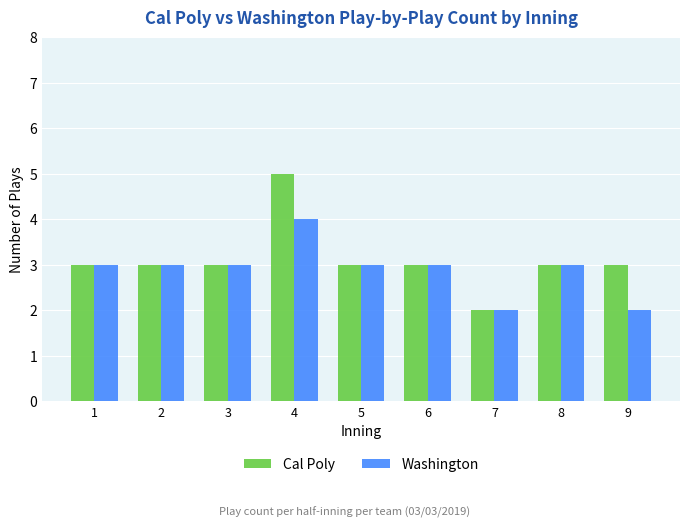

Is it true that Washington equals 1 at 2?

False